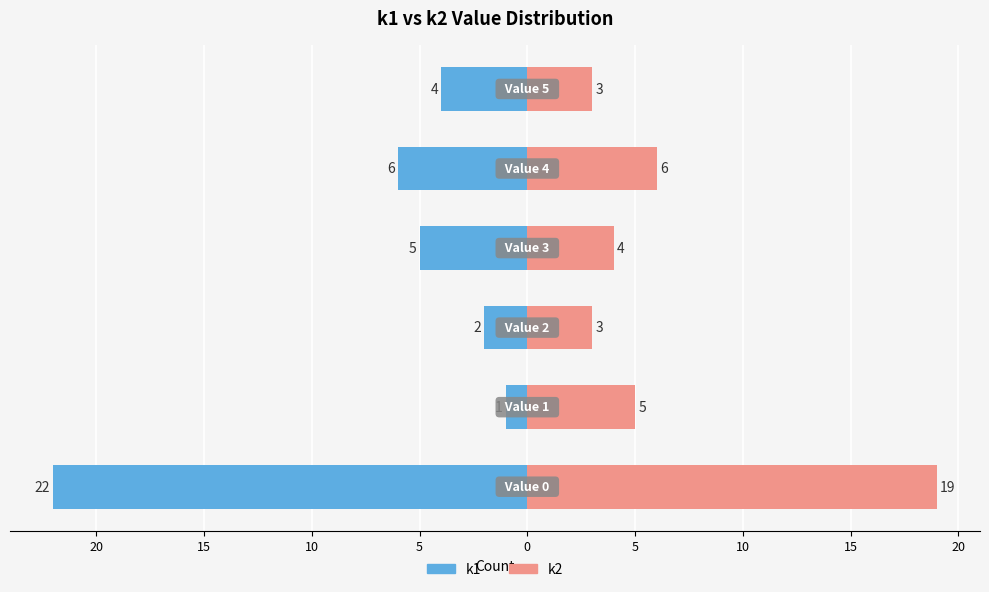

What is the value of the k1 bar at the 3rd from the left?

-2